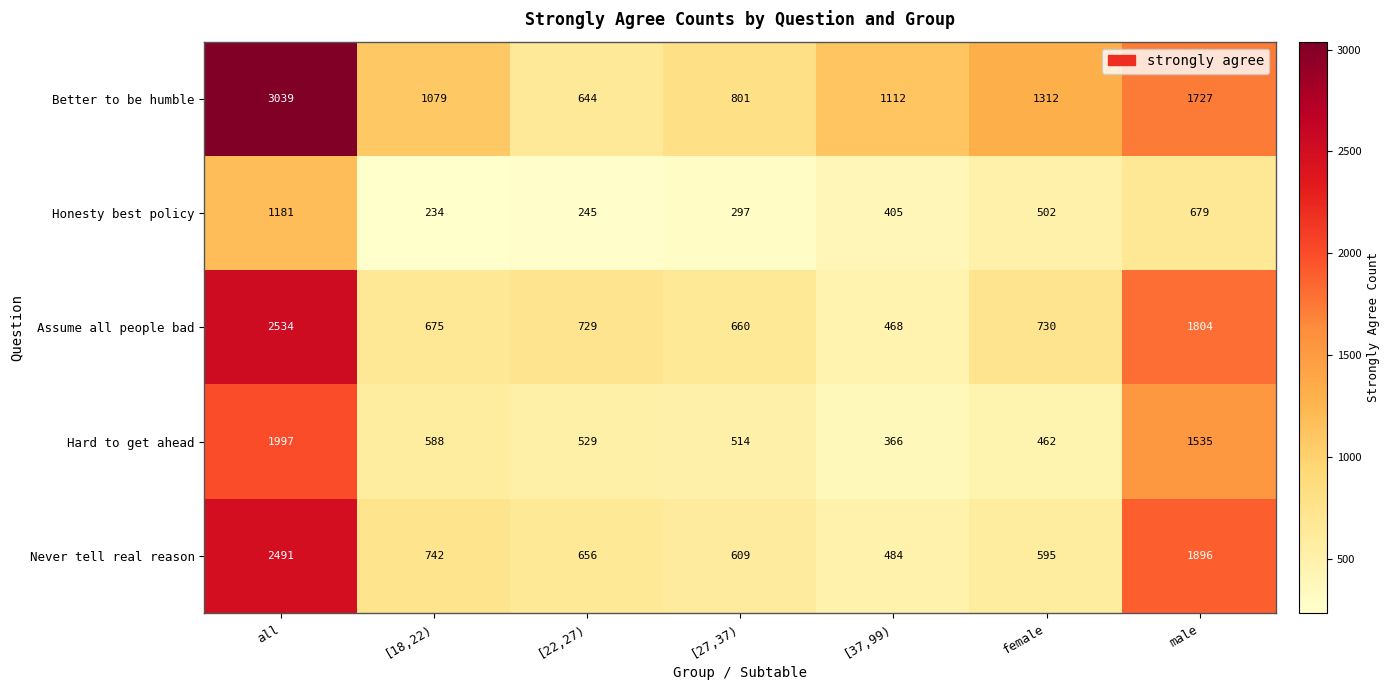

At which category is the sum across all series the highest?

all